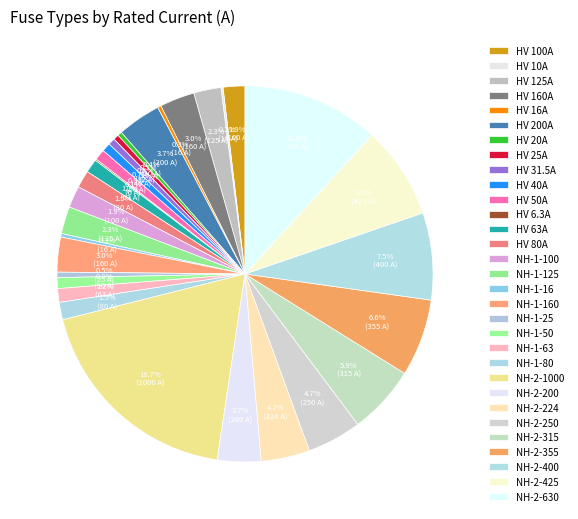

Rank the categories by value from lowest to highest.

HV 6.3A, HV 10A, HV 16A, NH-1-16, HV 20A, HV 25A, NH-1-25, HV 31.5A, HV 40A, HV 50A, NH-1-50, HV 63A, NH-1-63, HV 80A, NH-1-80, HV 100A, NH-1-100, HV 125A, NH-1-125, HV 160A, NH-1-160, HV 200A, NH-2-200, NH-2-224, NH-2-250, NH-2-315, NH-2-355, NH-2-400, NH-2-425, NH-2-630, NH-2-1000